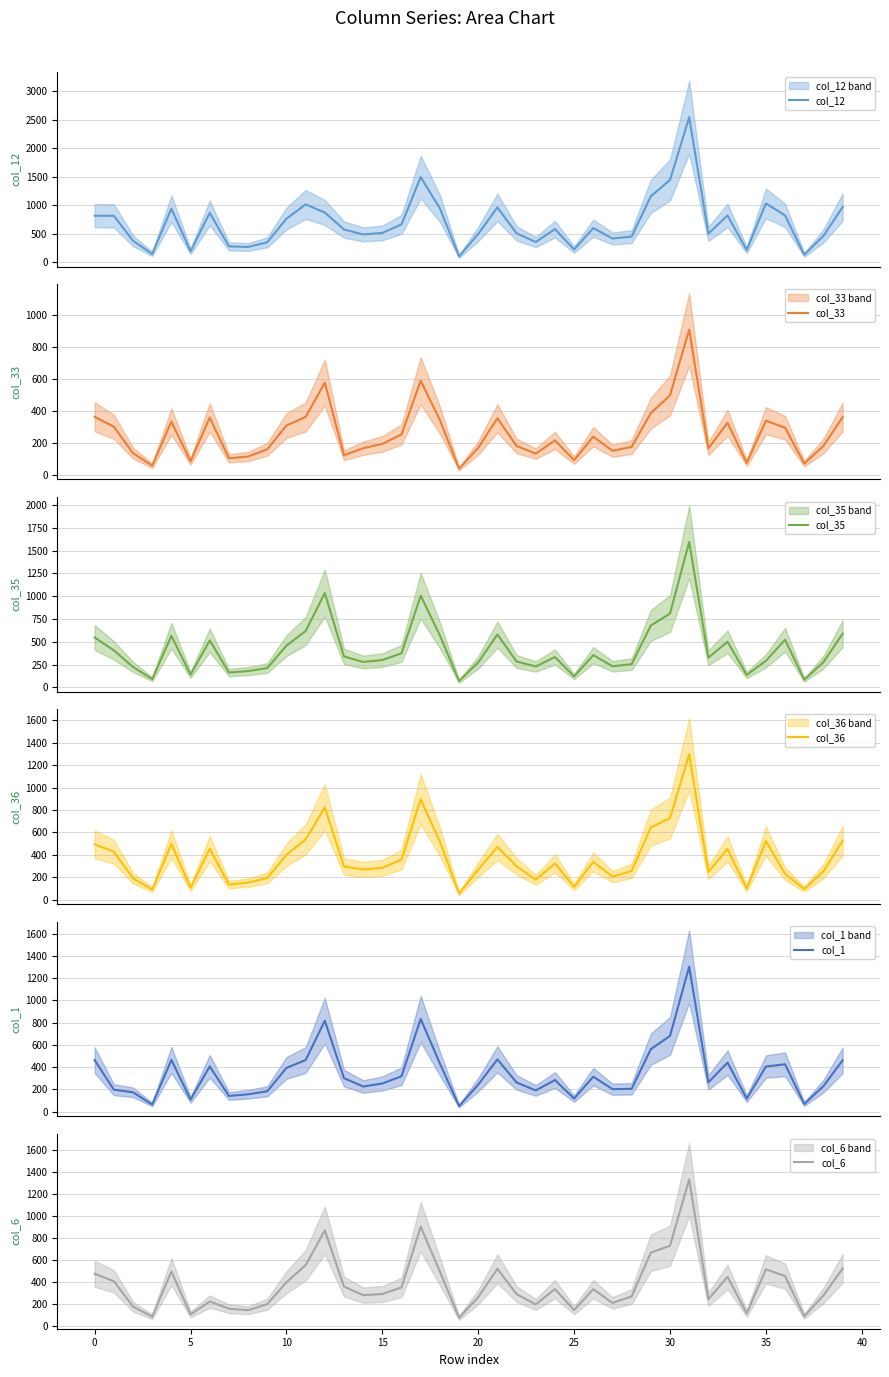

Rank the series by their maximum value, from highest to lowest.

col_12, col_35, col_6, col_1, col_36, col_33